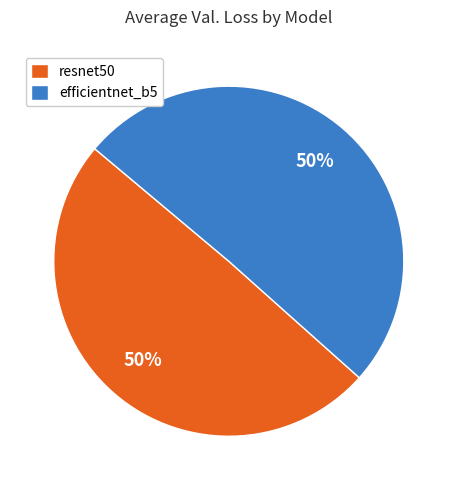

To the nearest percent, what portion does efficientnet_b5 represent?

50%